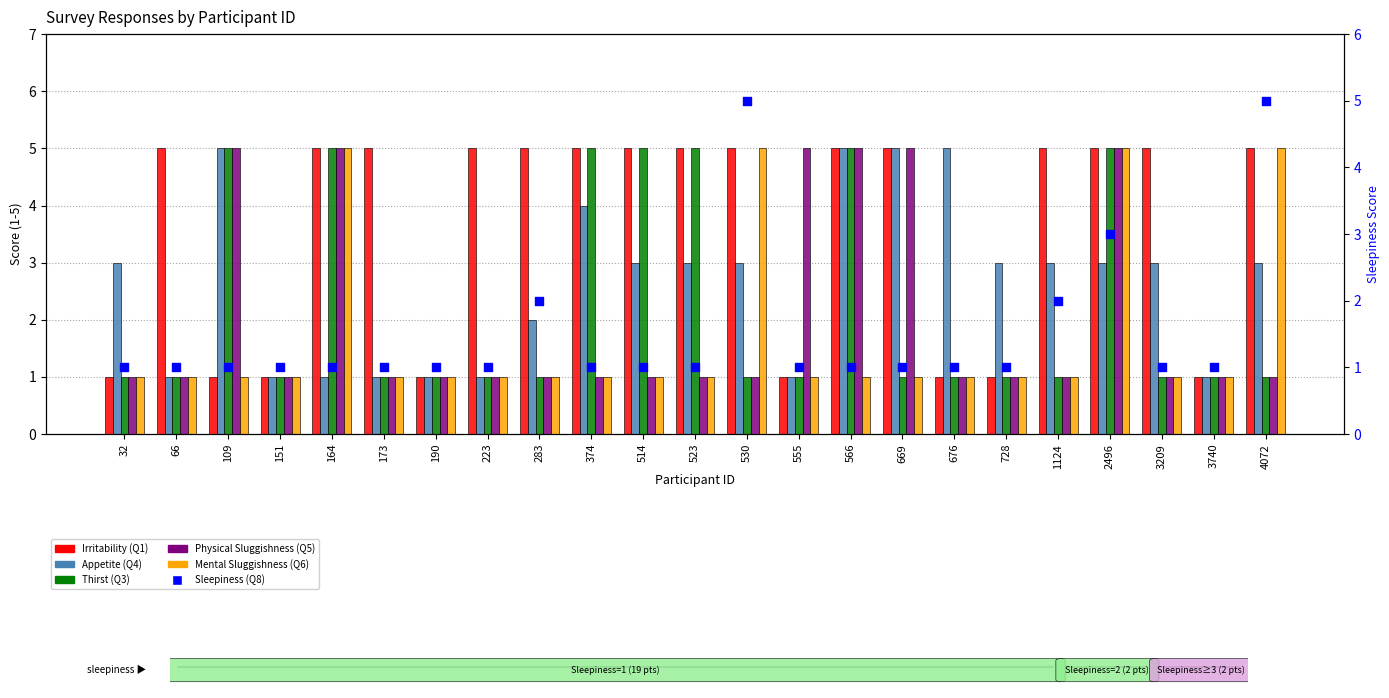

What are all the series names shown in the legend?

Irritability (Q1), Appetite (Q4), Thirst (Q3), Physical Sluggishness (Q5), Mental Sluggishness (Q6), Sleepiness (Q8)